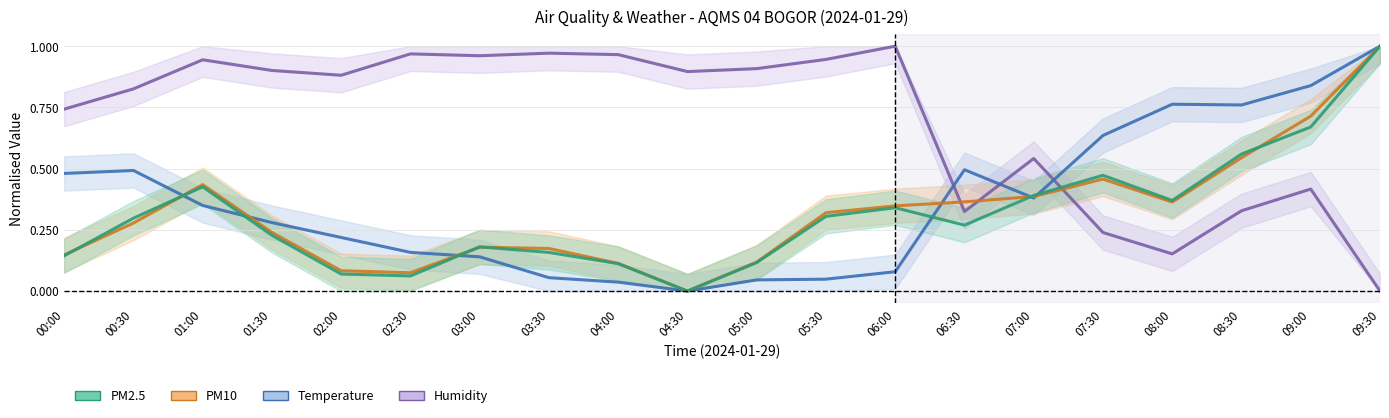

Reading right to left, transcribe all the data shown in this chart.

humidity: 09:30=0.0	09:00=0.4	08:30=0.3	08:00=0.2	07:30=0.2	07:00=0.5	06:30=0.3	06:00=1.0	05:30=0.9	05:00=0.9	04:30=0.9	04:00=1.0	03:30=1.0	03:00=1.0	02:30=1.0	02:00=0.9	01:30=0.9	01:00=0.9	00:30=0.8	00:00=0.7
temp: 09:30=1.0	09:00=0.8	08:30=0.8	08:00=0.8	07:30=0.6	07:00=0.4	06:30=0.5	06:00=0.1	05:30=0.0	05:00=0.0	04:30=0.0	04:00=0.0	03:30=0.1	03:00=0.1	02:30=0.2	02:00=0.2	01:30=0.3	01:00=0.3	00:30=0.5	00:00=0.5
pm10: 09:30=1.0	09:00=0.7	08:30=0.5	08:00=0.4	07:30=0.5	07:00=0.4	06:30=0.4	06:00=0.3	05:30=0.3	05:00=0.1	04:30=0.0	04:00=0.1	03:30=0.2	03:00=0.2	02:30=0.1	02:00=0.1	01:30=0.2	01:00=0.4	00:30=0.3	00:00=0.1
pm25: 09:30=1.0	09:00=0.7	08:30=0.6	08:00=0.4	07:30=0.5	07:00=0.4	06:30=0.3	06:00=0.3	05:30=0.3	05:00=0.1	04:30=0.0	04:00=0.1	03:30=0.2	03:00=0.2	02:30=0.1	02:00=0.1	01:30=0.2	01:00=0.4	00:30=0.3	00:00=0.1